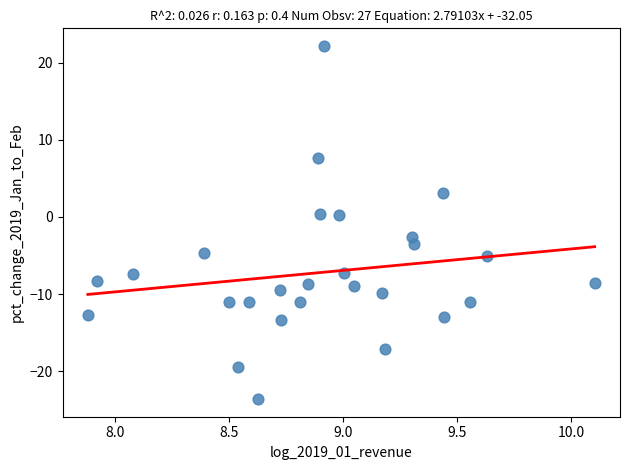

What is the range of Y values (max minus min)?

45.8